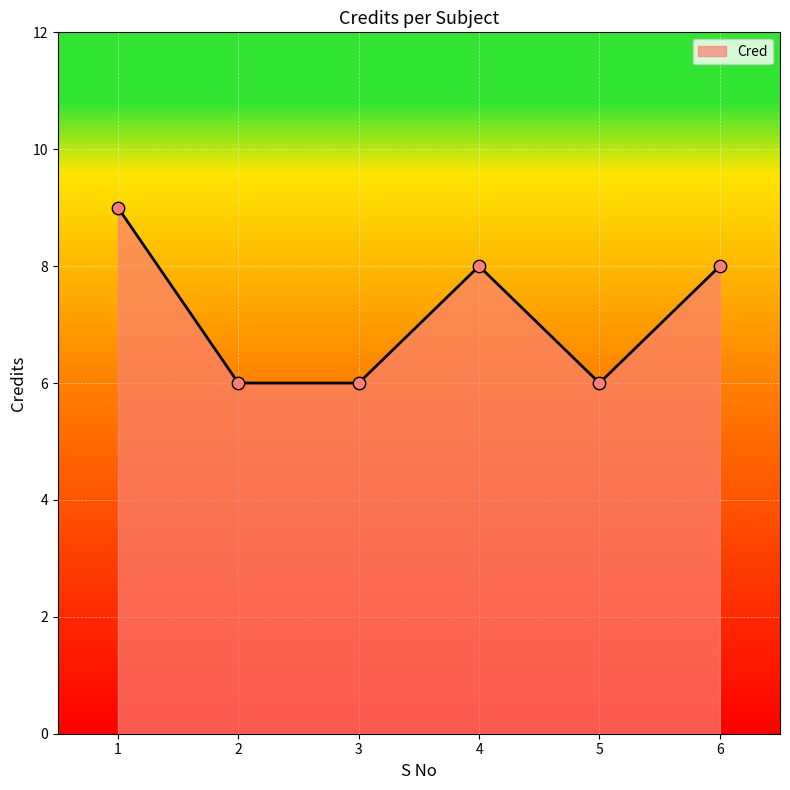

Which has a higher value, 6 or 5?

6